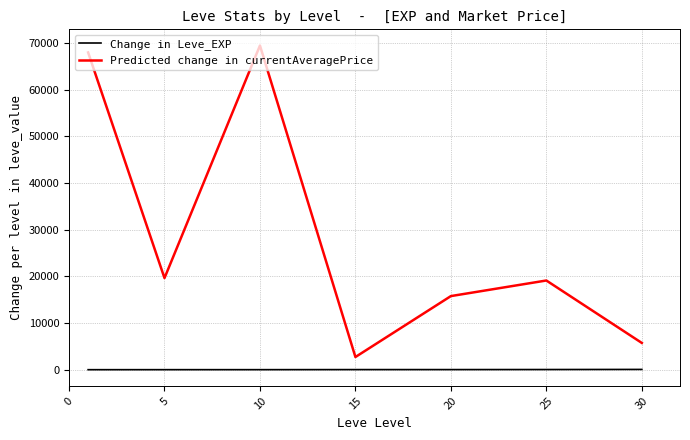

True or false: Predicted change in currentAveragePrice and Change in Leve_EXP intersect in this chart.

False